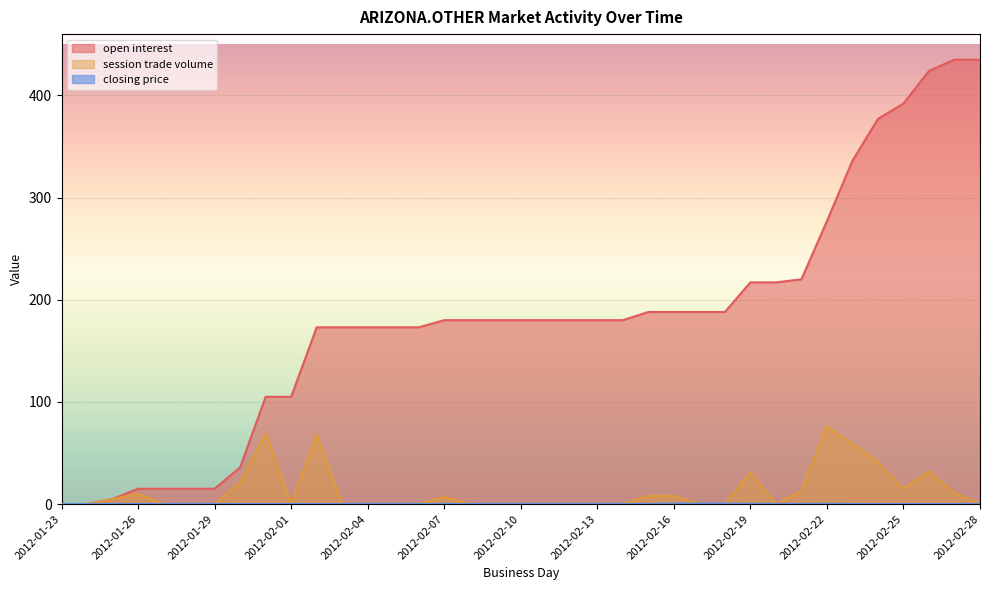

What is the label of the 12th point from the right?

2012-02-17